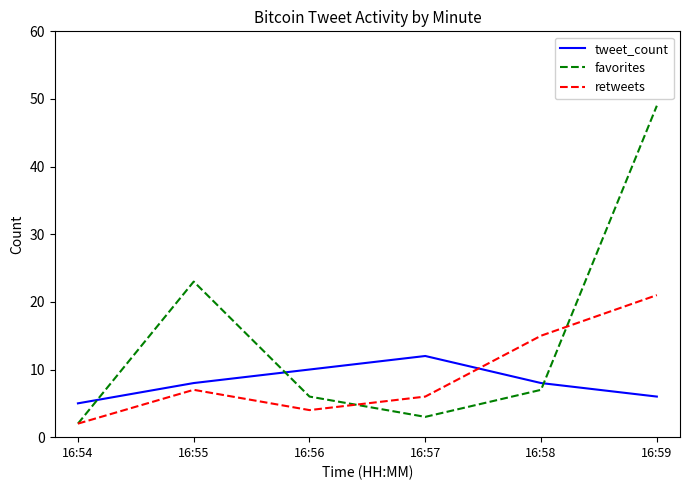

What is the average value of the favorites series?

15